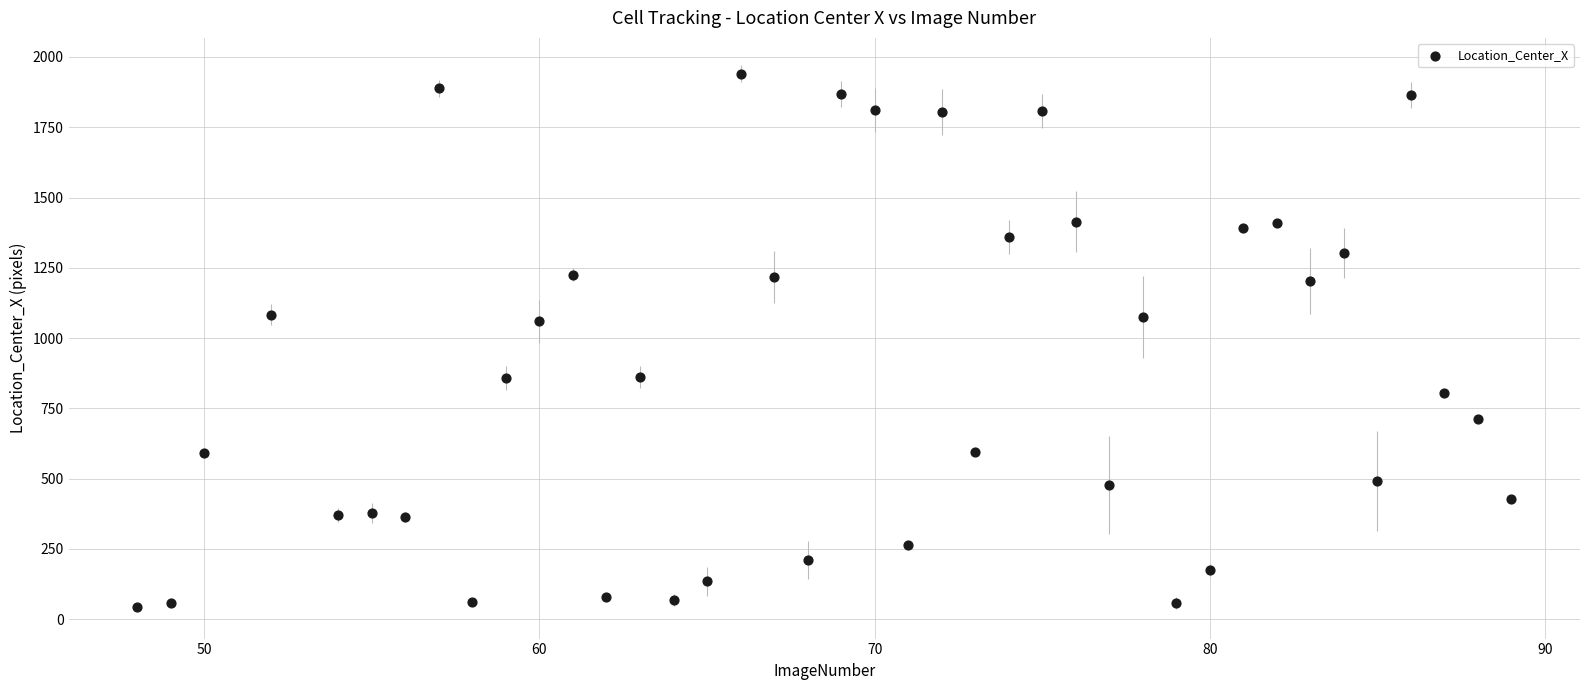

What is the range of Y values (max minus min)?

1898.0